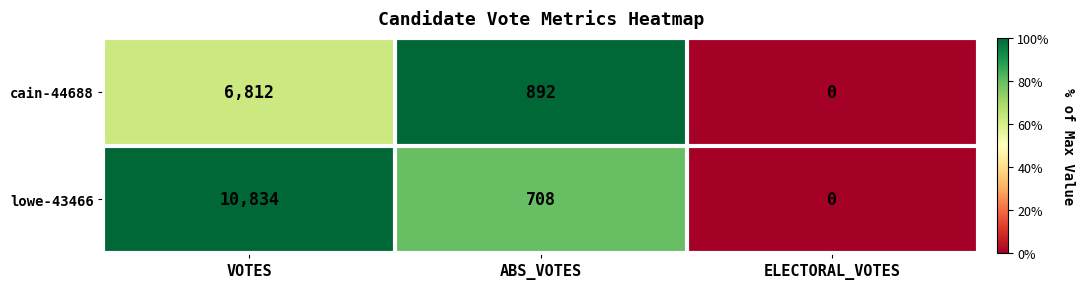

Which series has the largest total across all categories?

lowe-43466